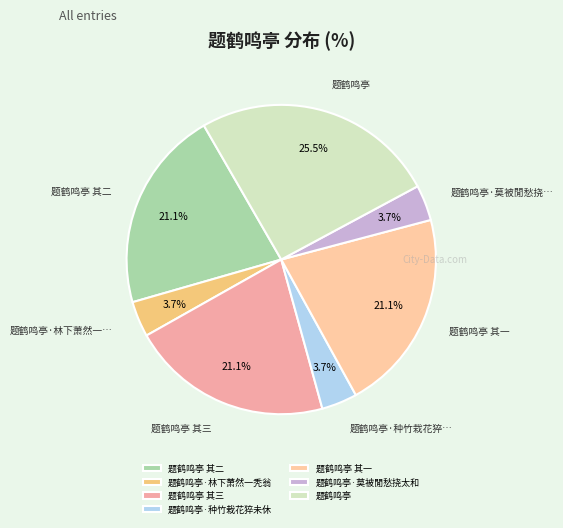

Does any single category account for the majority?

No